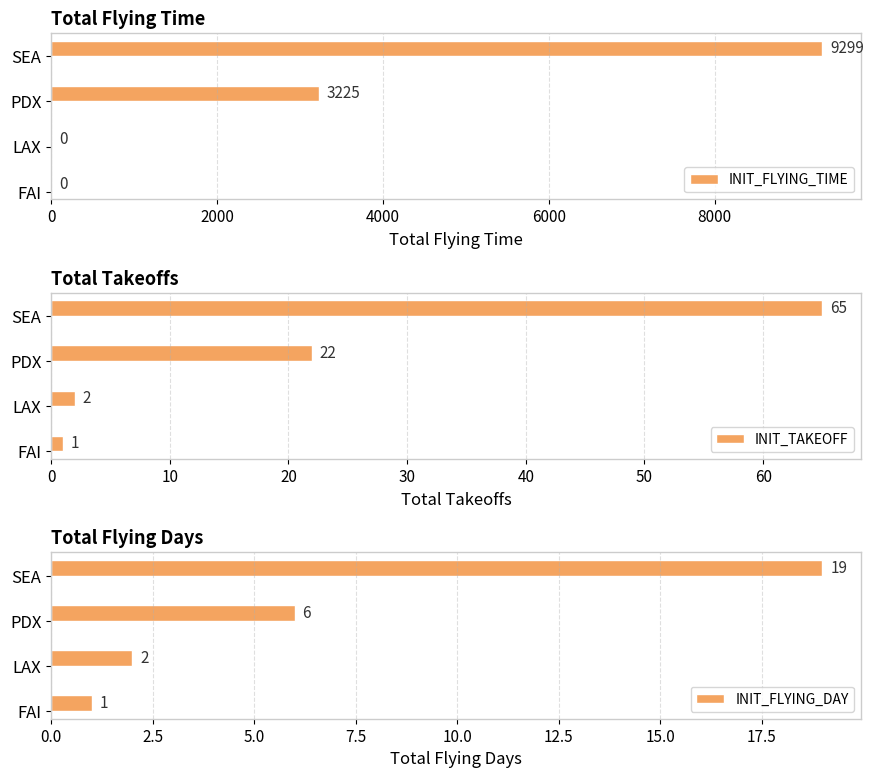

How many values in the INIT_TAKEOFF series are below 22?

2